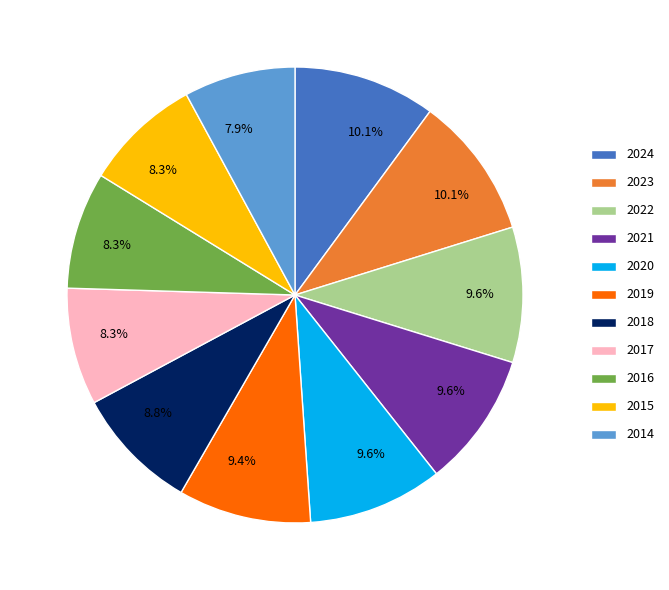

What percentage do 2021 and 2024 together represent?

19.7%